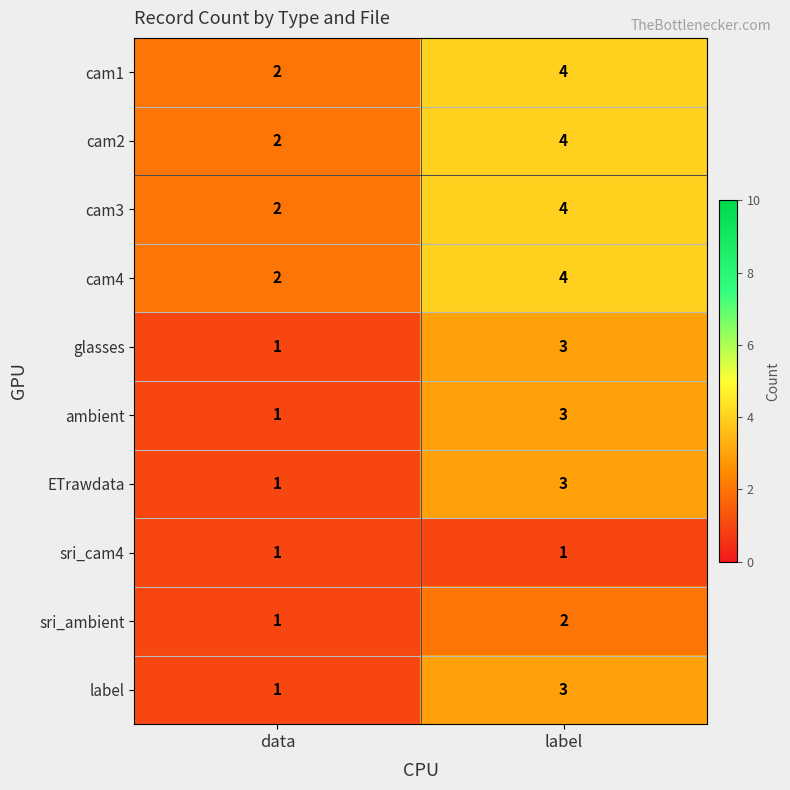

The sri_ambient series shows 2 at data. True or false?

False